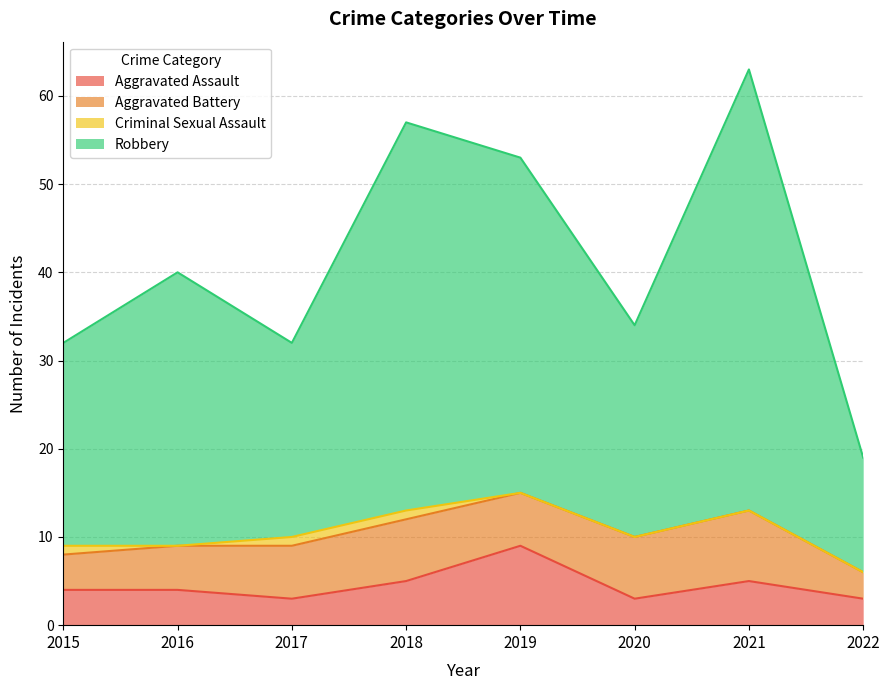

True or false: Robbery and Aggravated Assault intersect in this chart.

False